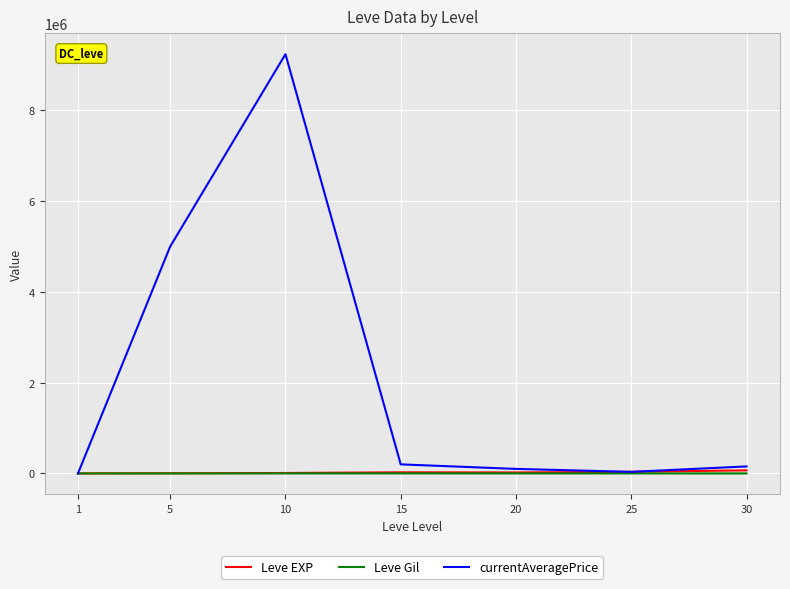

Which series has the largest total across all categories?

currentAveragePrice